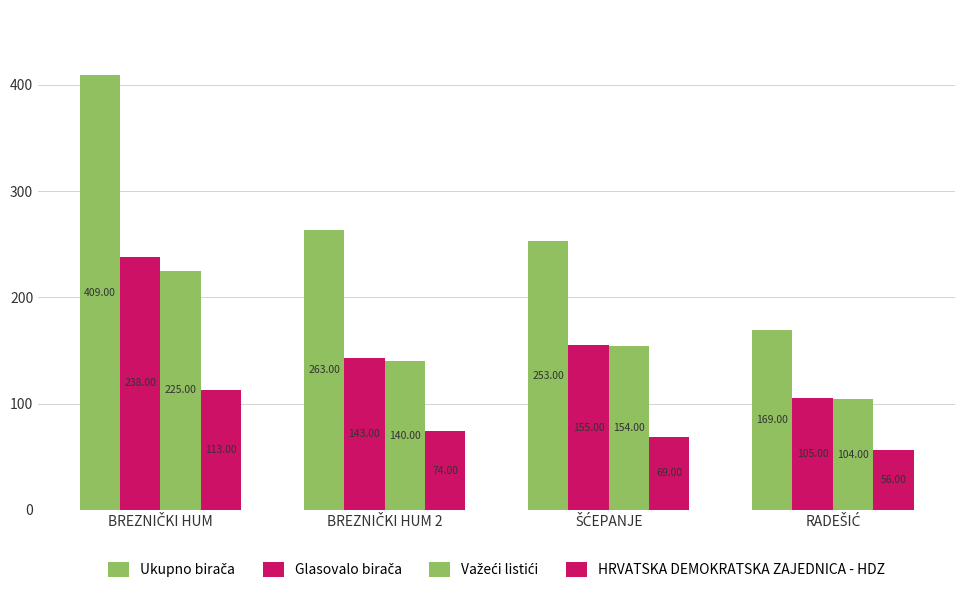

What is the value of the Ukupno birača bar at the 1st from the left?

409